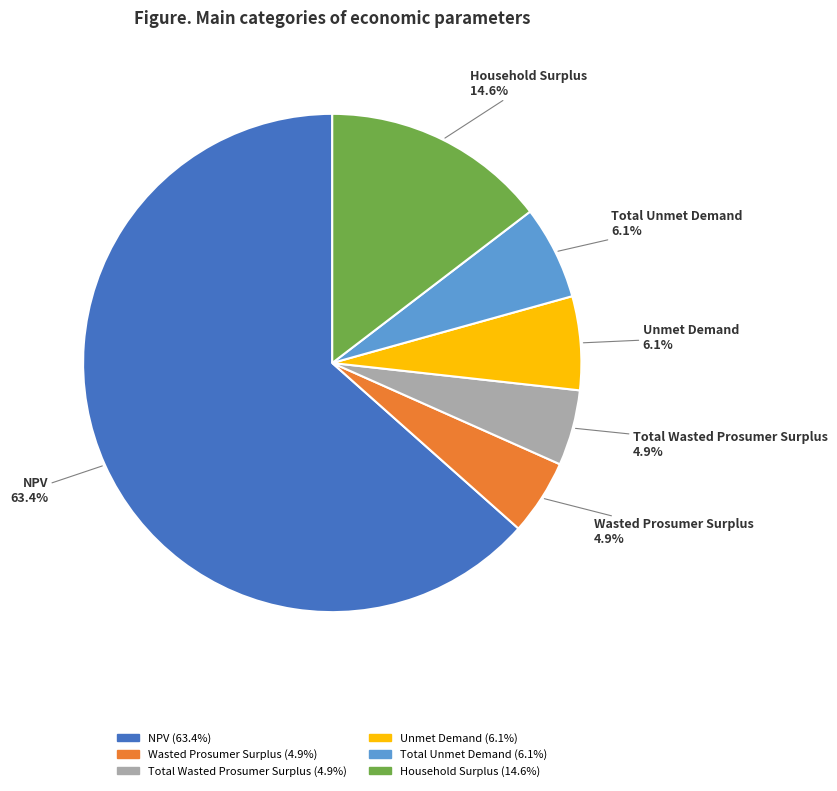

The Unmet Demand slice represents 6% of the pie. True or false?

True